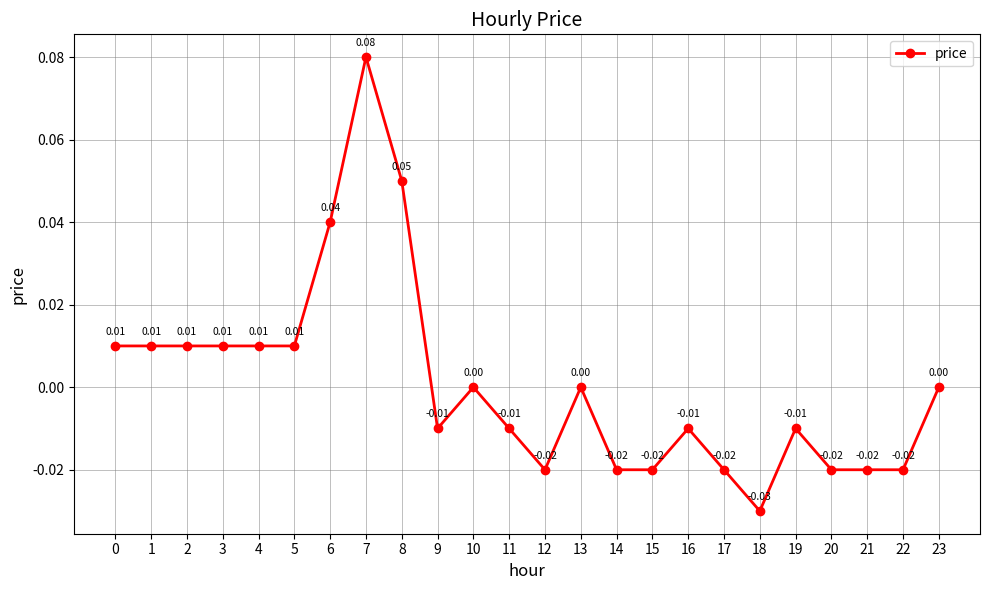

How many lines are shown in the chart?

1